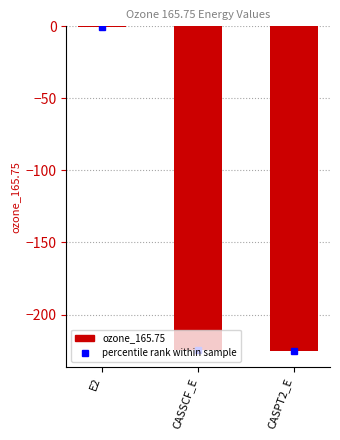

True or false: the data shows -397.6 at CASPT2_E.

False